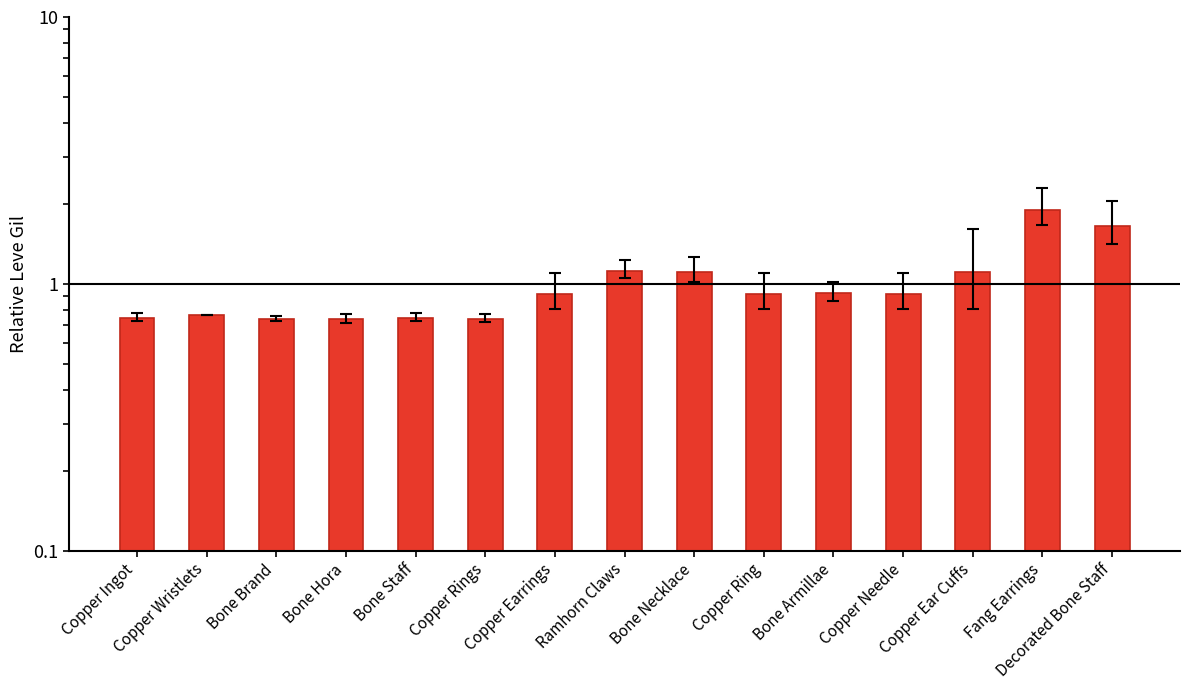

Reading right to left, extract all data points from this chart.

Decorated Bone Staff=1.6	Fang Earrings=1.9	Copper Ear Cuffs=1.1	Copper Needle=0.9	Bone Armillae=0.9	Copper Ring=0.9	Bone Necklace=1.1	Ramhorn Claws=1.1	Copper Earrings=0.9	Copper Rings=0.7	Bone Staff=0.7	Bone Hora=0.7	Bone Brand=0.7	Copper Wristlets=0.8	Copper Ingot=0.7